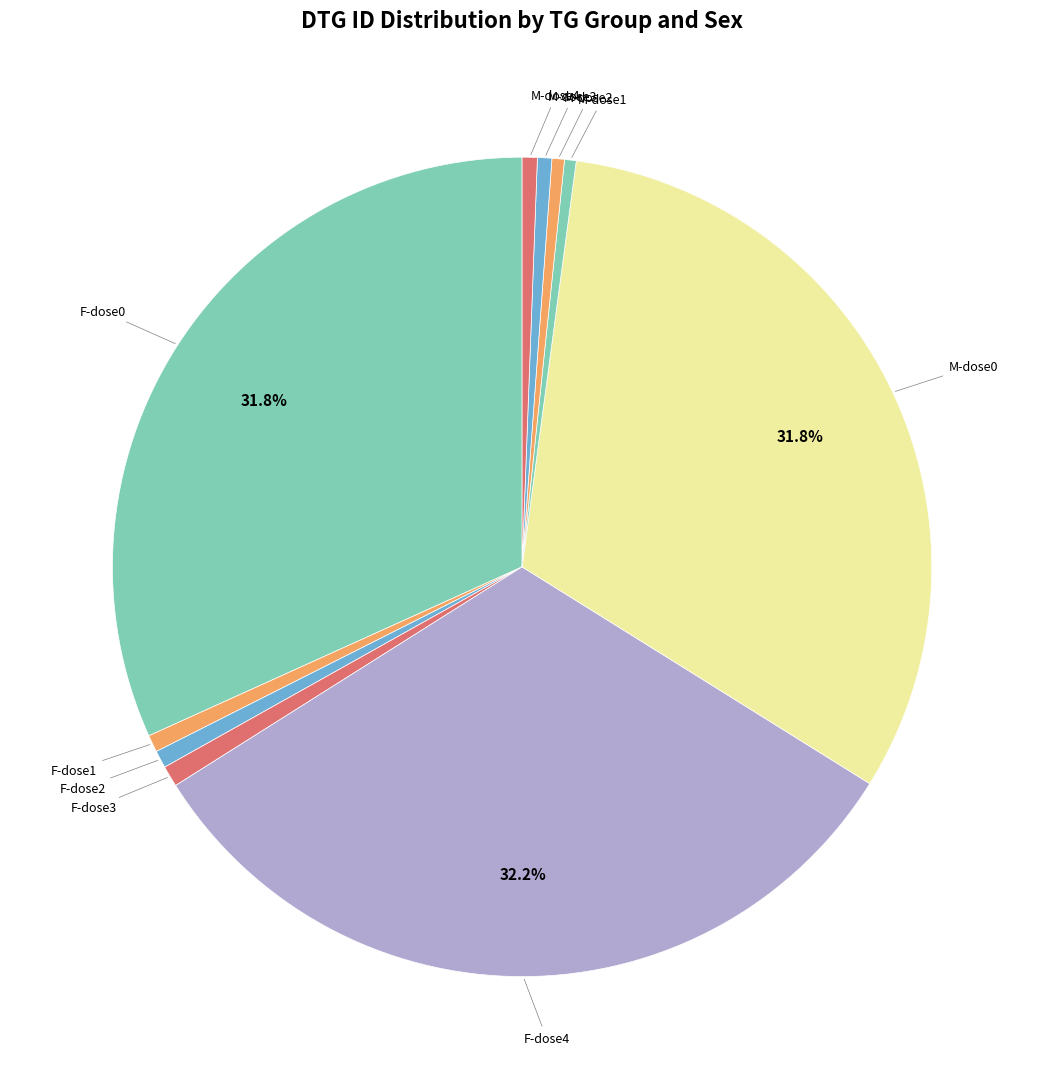

How many segments does this pie chart have?

10